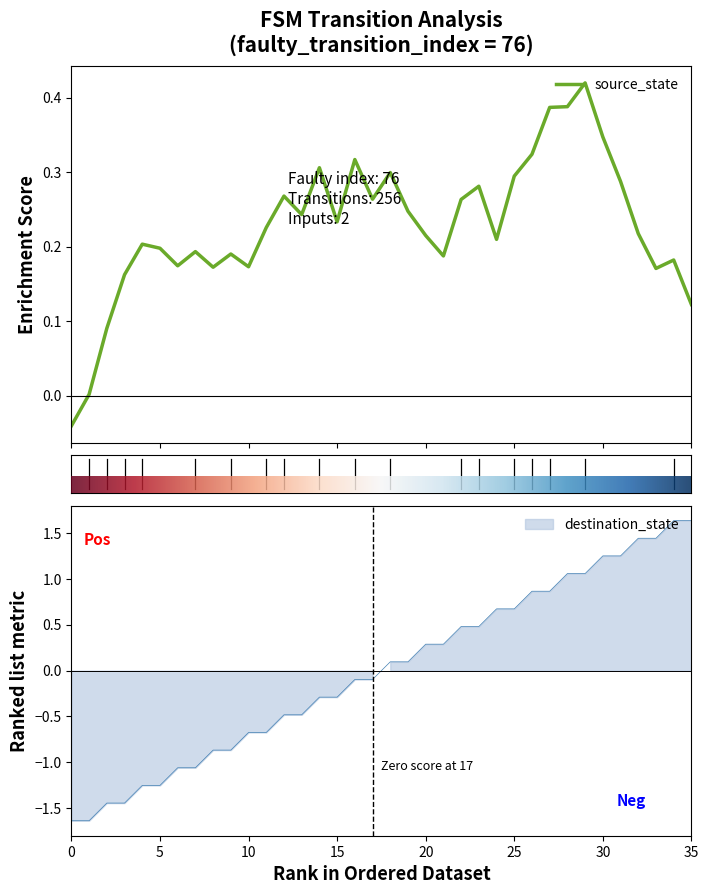

Is it true that the value at 4 is -1.3?

True